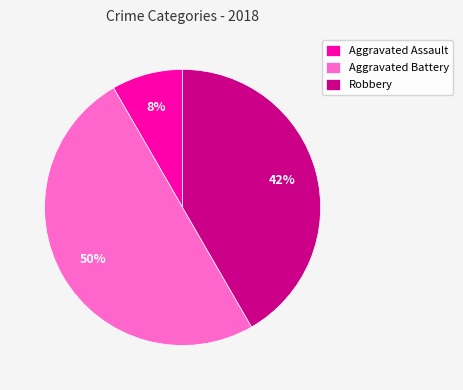

What is the smallest slice in the pie chart?

Aggravated Assault